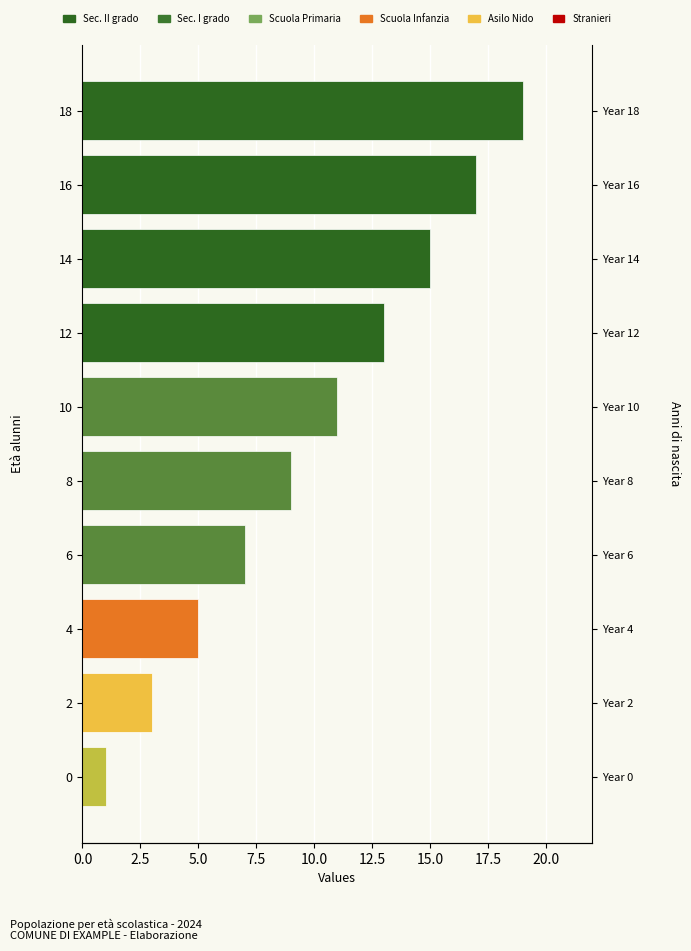

Between 2 and 14, which is larger?

14